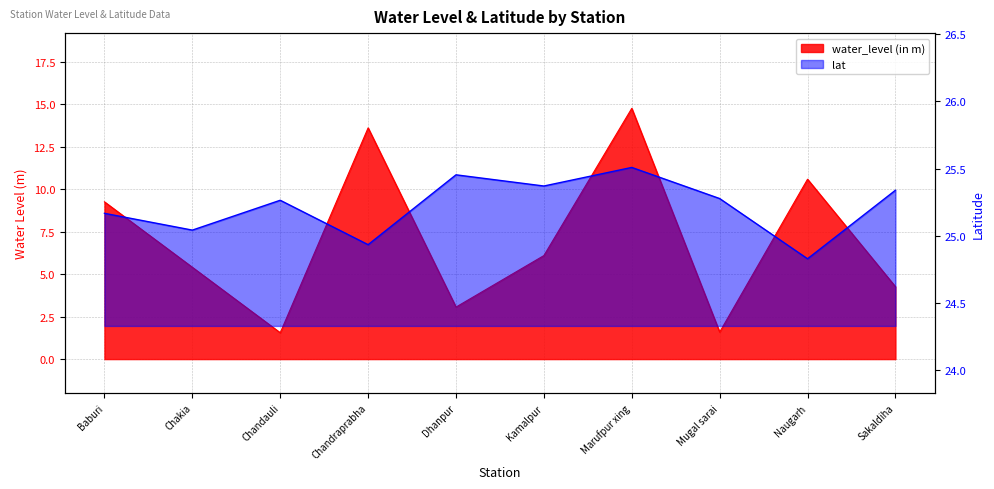

At which category is the sum across all series the highest?

Marufpur xing